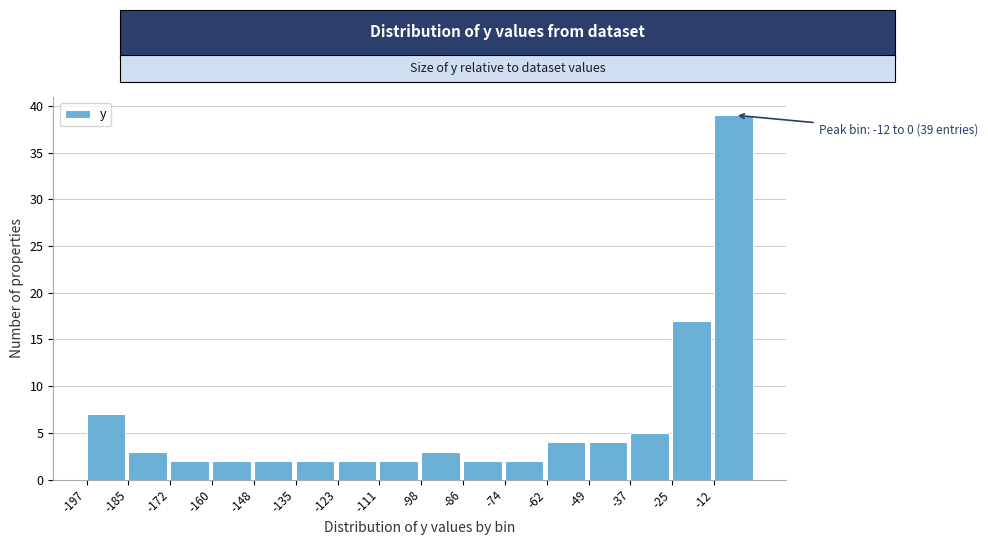

Which range on the x-axis has the tallest bar?

-12 to 0